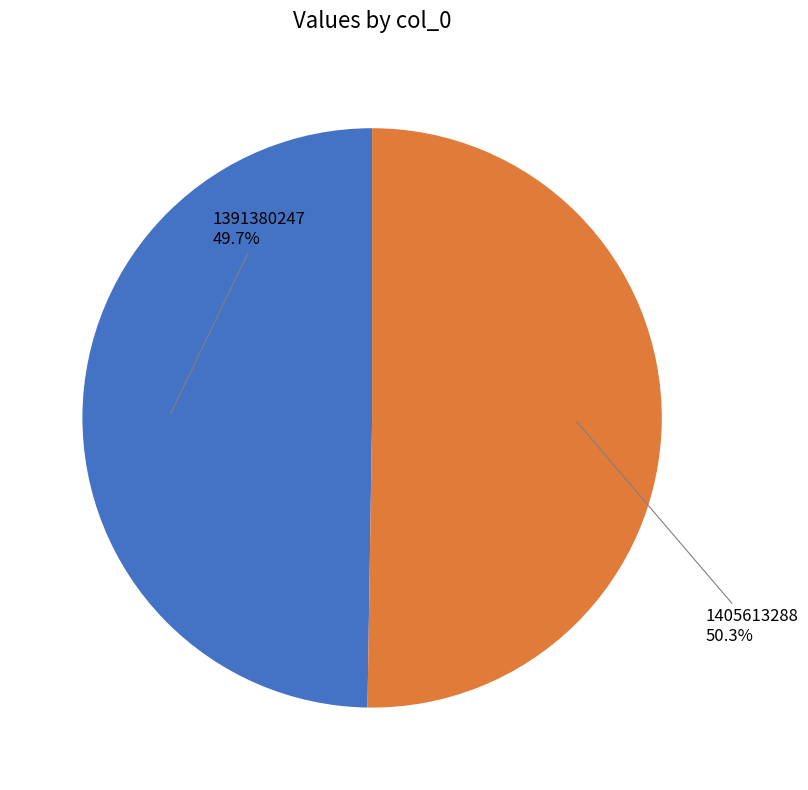

Is 1405613288 the majority of the pie?

Yes